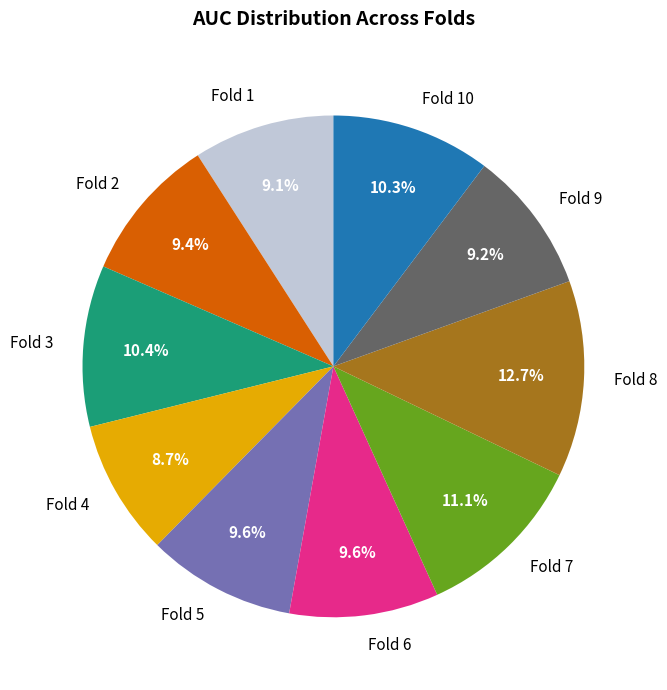

To the nearest percent, what is the average slice percentage?

10%